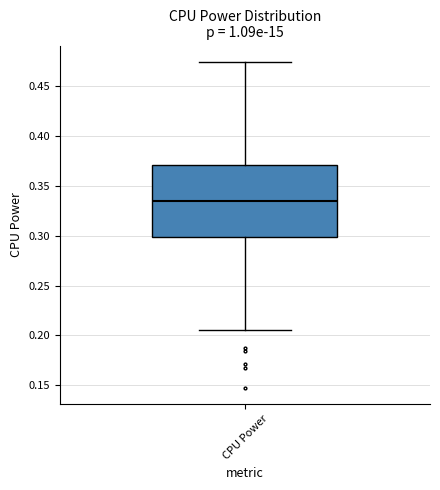

Where does the lower whisker of the box for CPU Power end on the y-axis? The values are not printed on the chart, so give them approximately, as read against the axis.

0.205